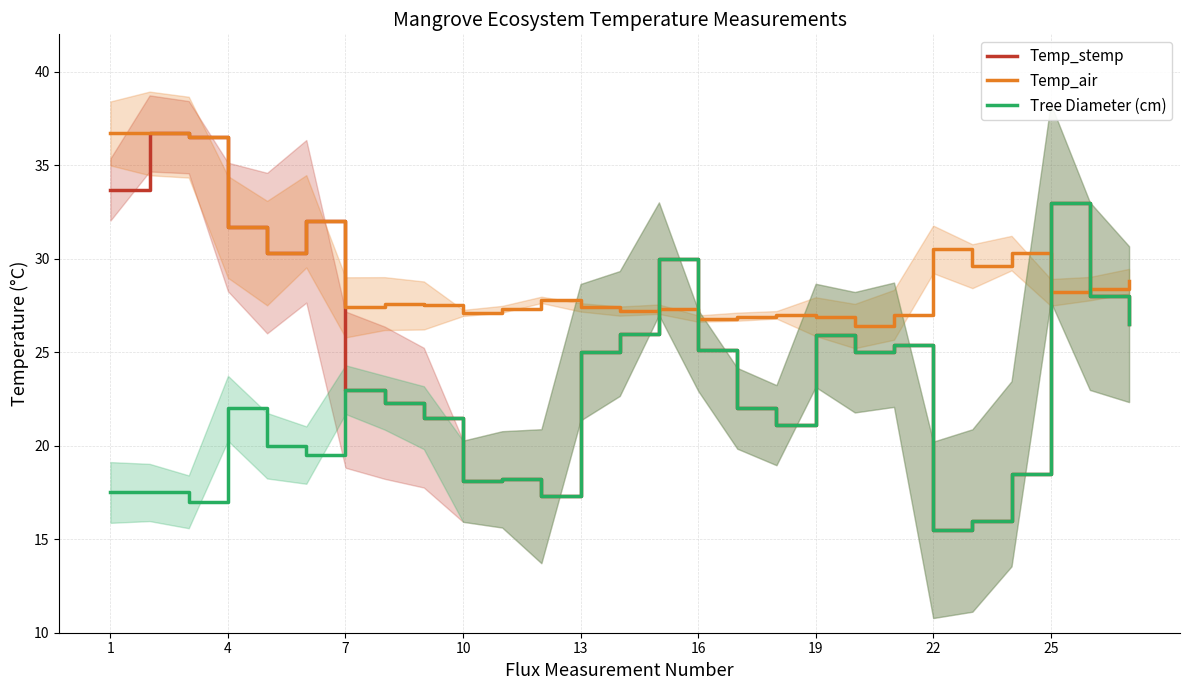

What is the minimum value for Tree Diameter (cm)?

15.5